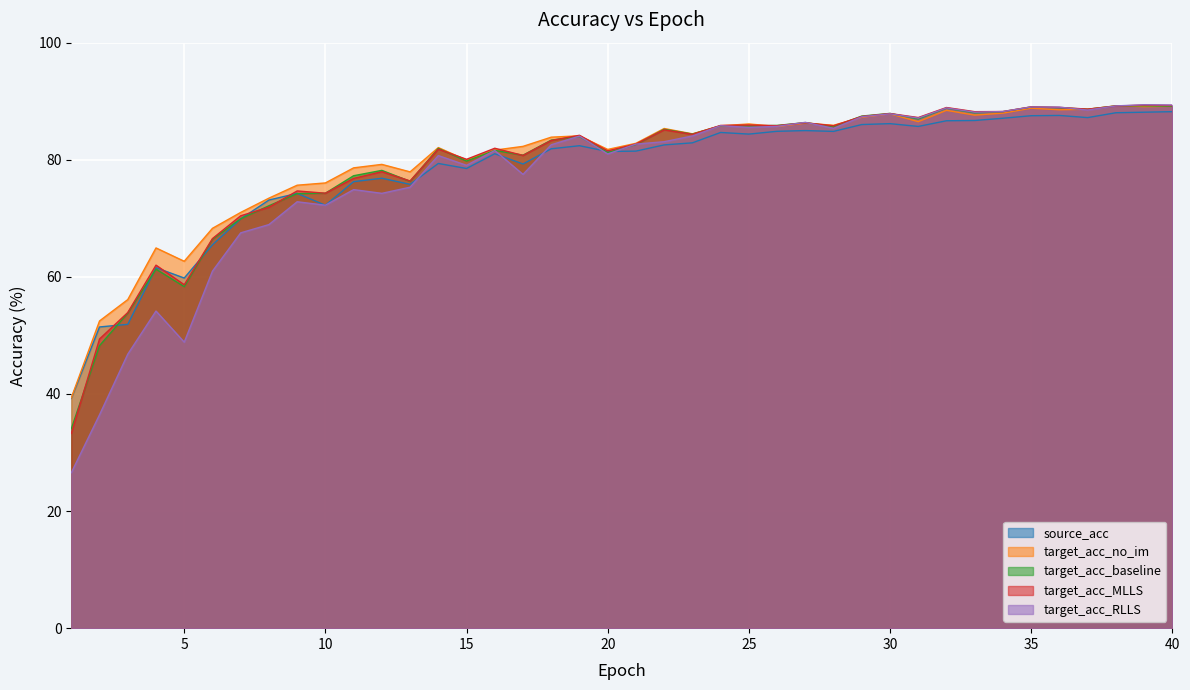

What is the average value of the target_acc_MLLS series?

79.1